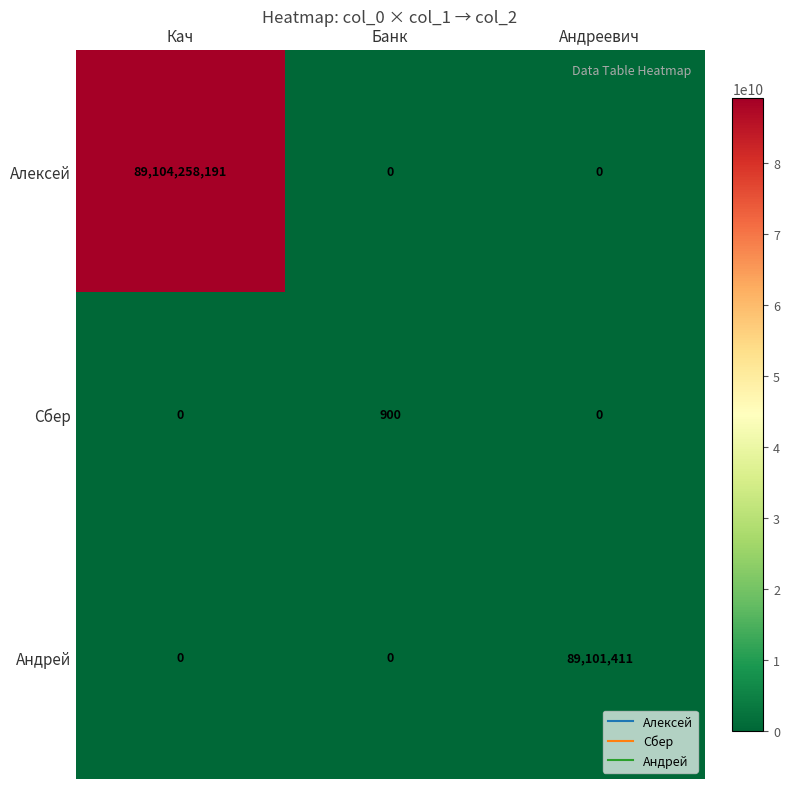

Rank the series by their maximum value, from lowest to highest.

Сбер, Андрей, Алексей